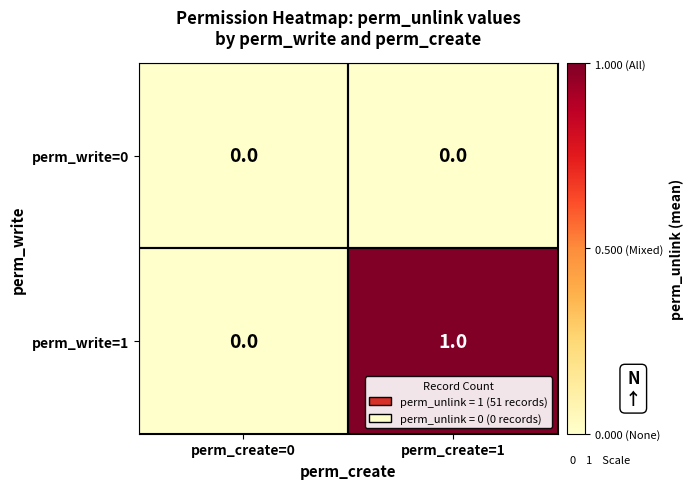

Which series has the largest total across all categories?

perm_write=1